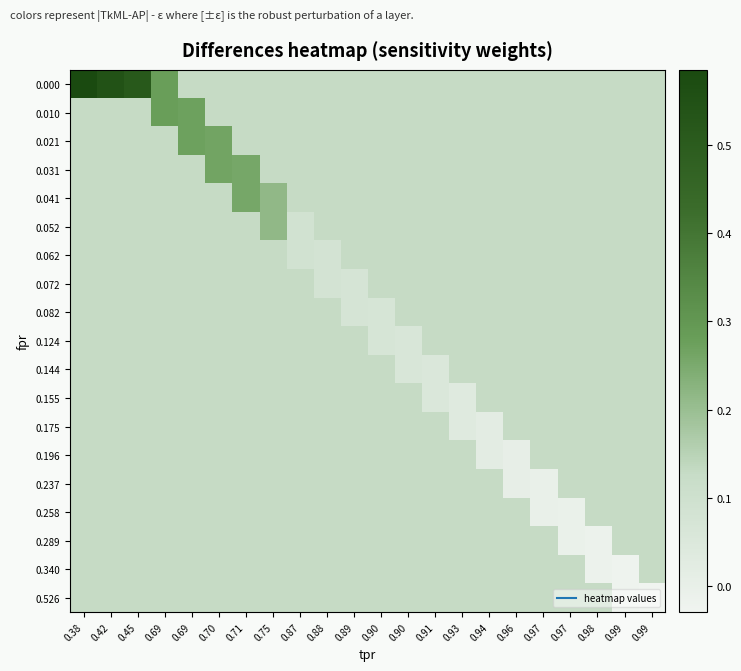

At which category is the sum across all series the highest?

0.38